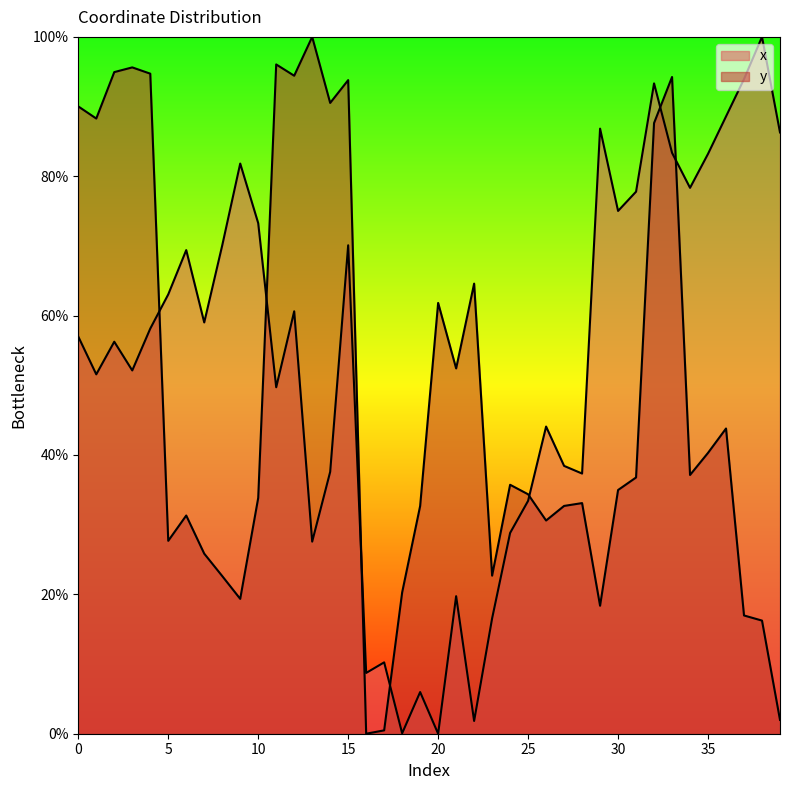

What is the difference between the highest and lowest values at 10?

39.4